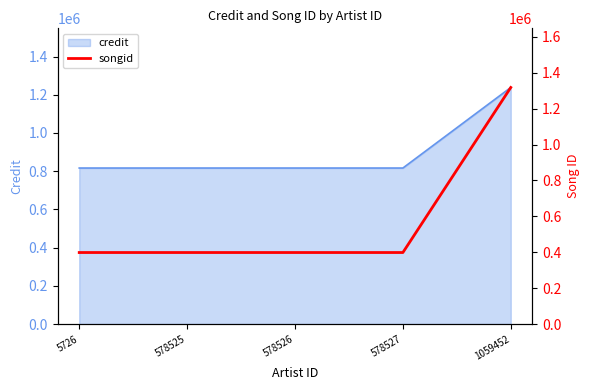

What is the average value?

582567